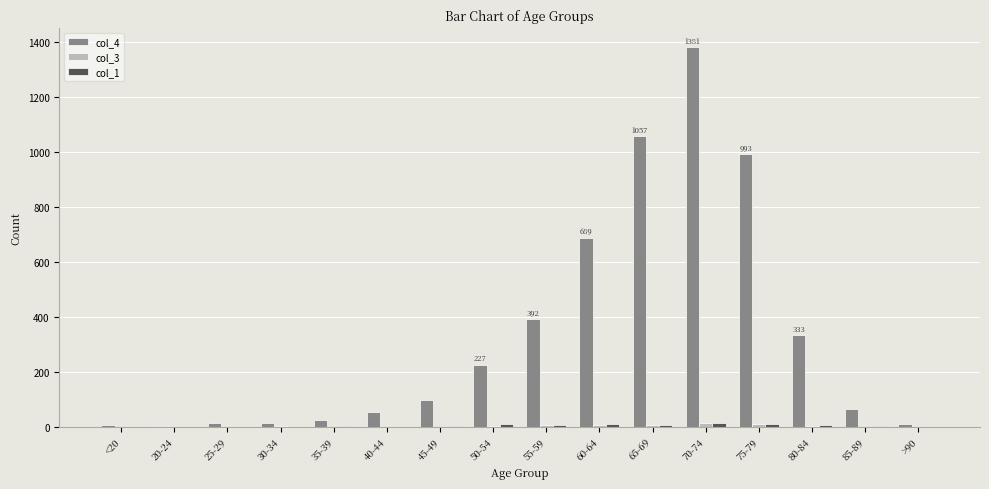

True or false: col_4 has a value of 392 at 55-59.

True